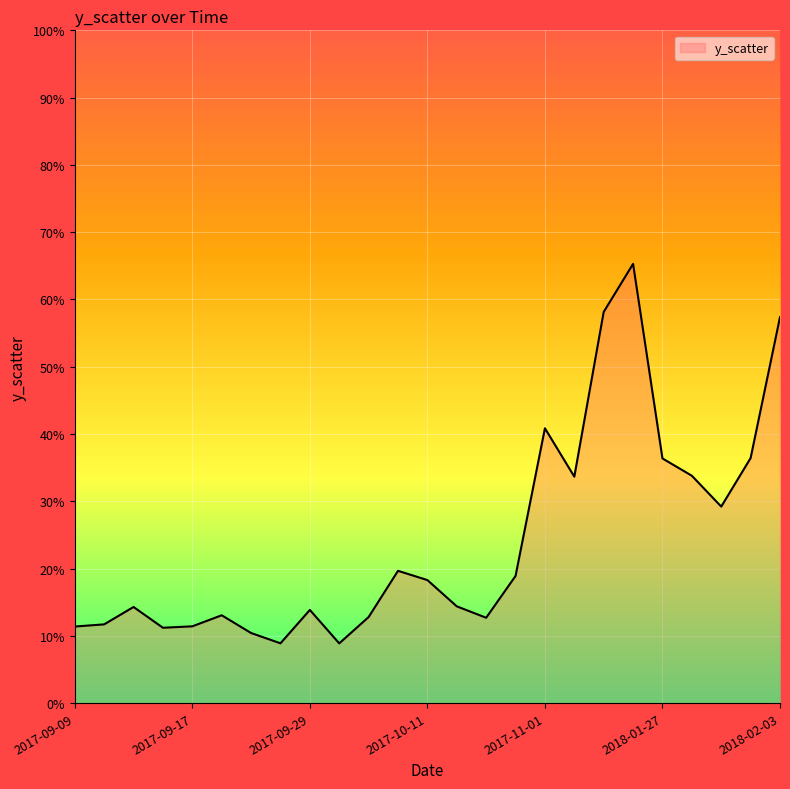

How many values are between 0 and 1?

25